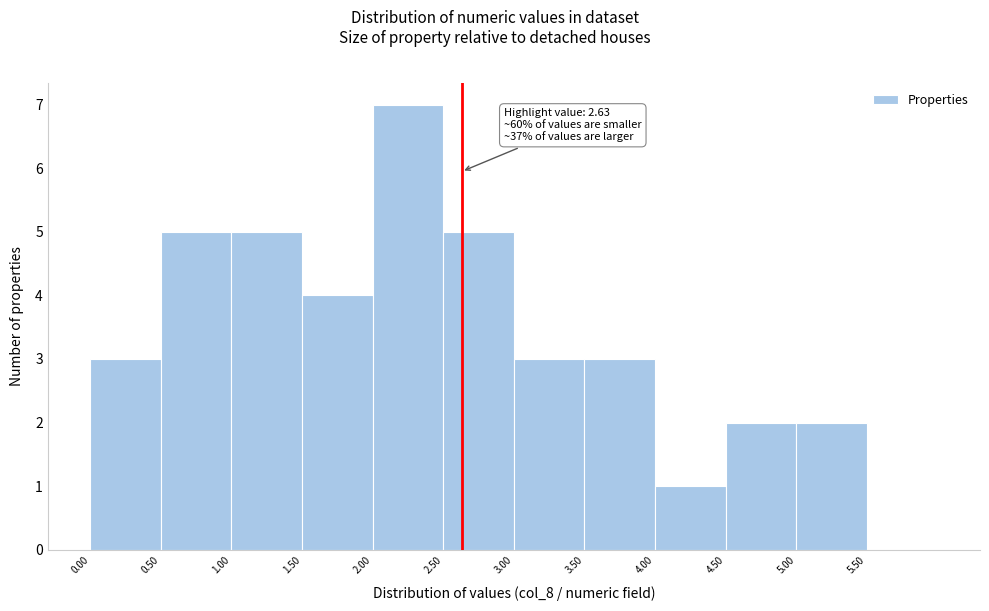

Which range on the x-axis has the tallest bar?

2.0 to 2.5